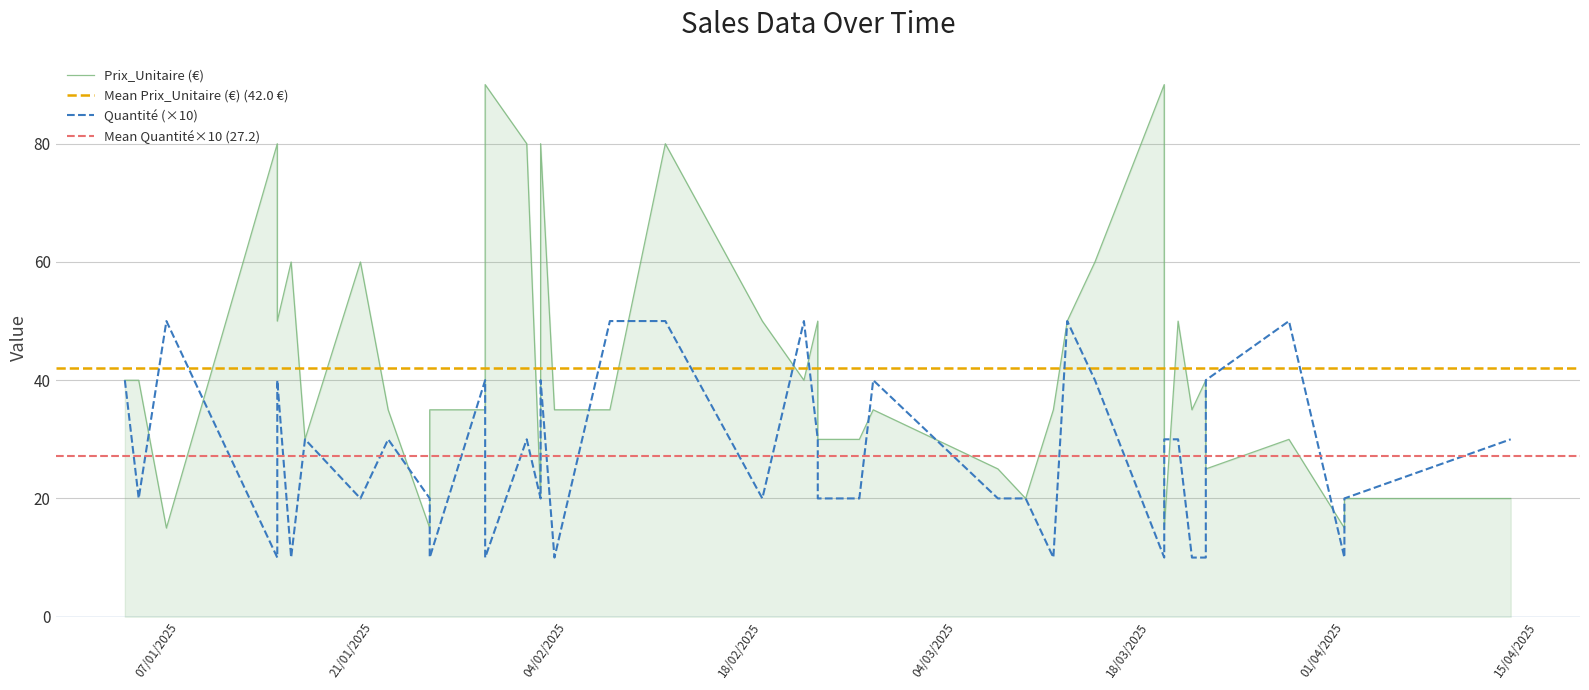

How many lines are shown in the chart?

2